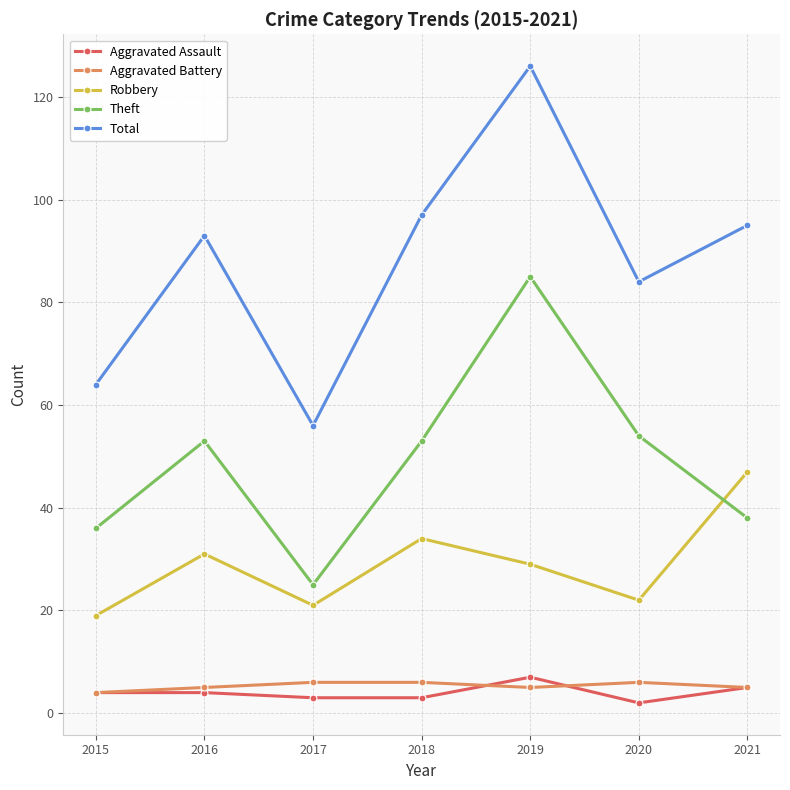

What is the spread (max minus min) of values at 2016?

89